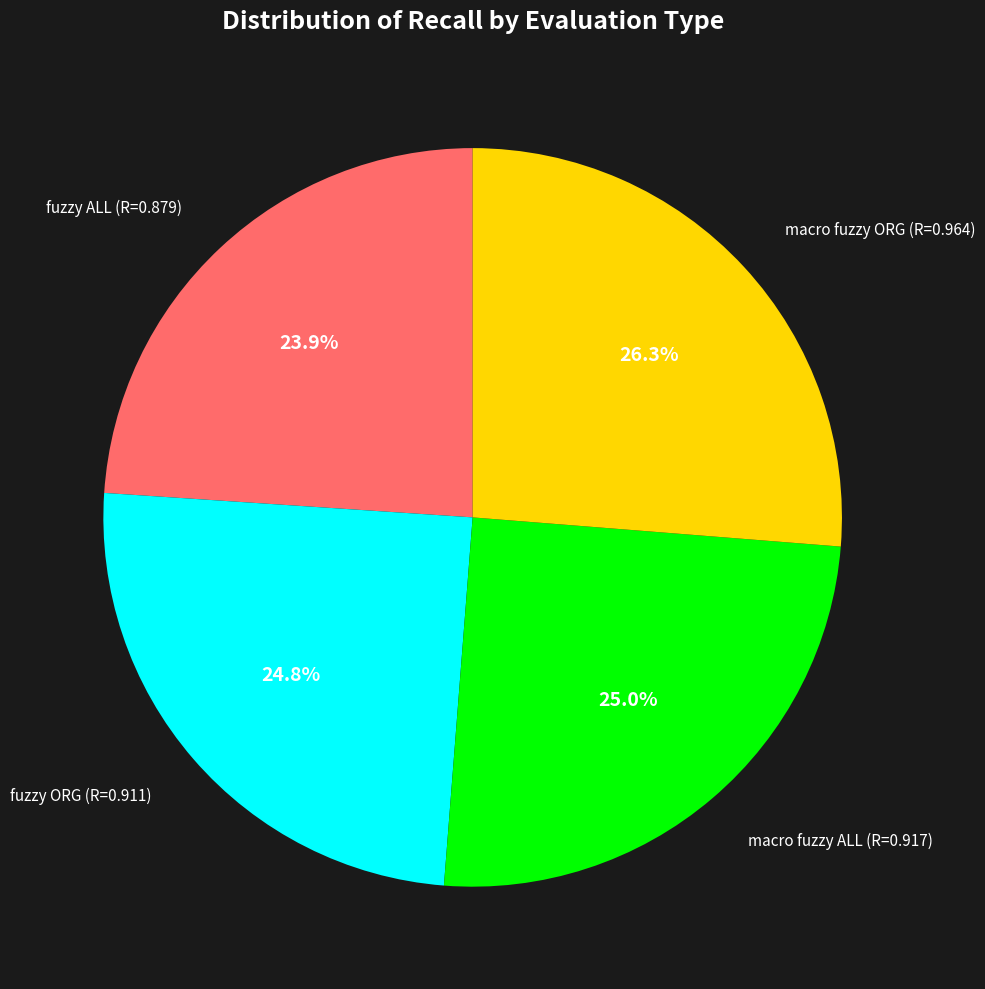

The fuzzy ALL (R=0.879) slice represents 24% of the pie. True or false?

True